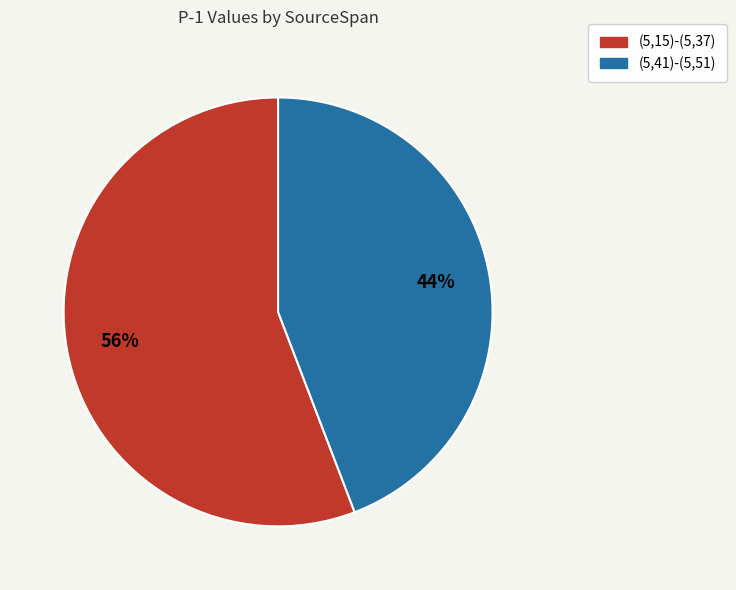

What is the smallest slice in the pie chart?

(5,41)-(5,51)